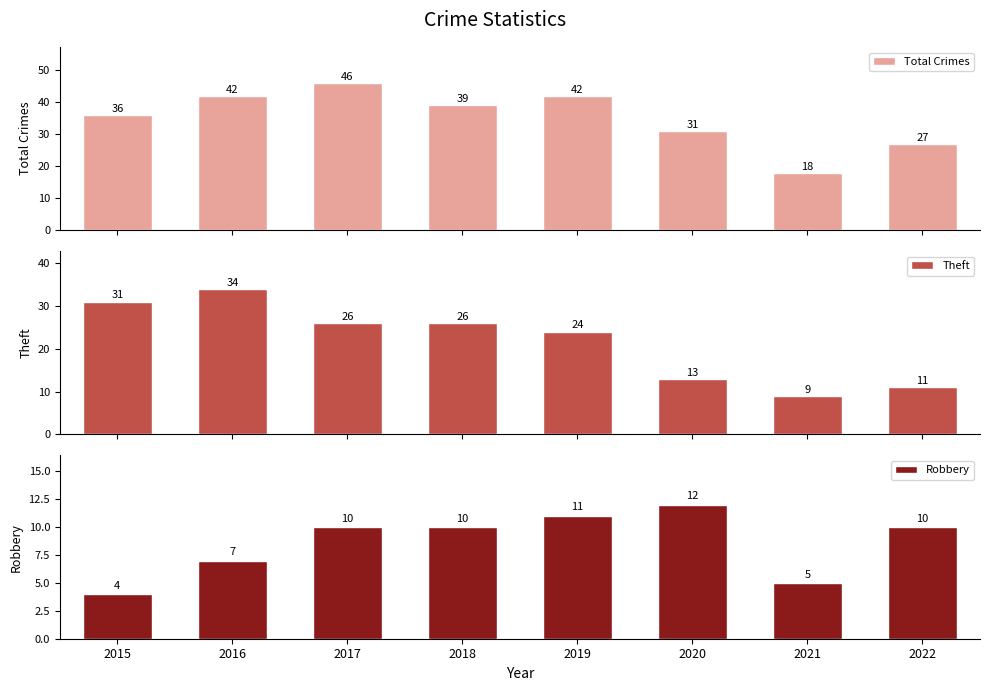

At how many categories does at least one series exceed 16?

8